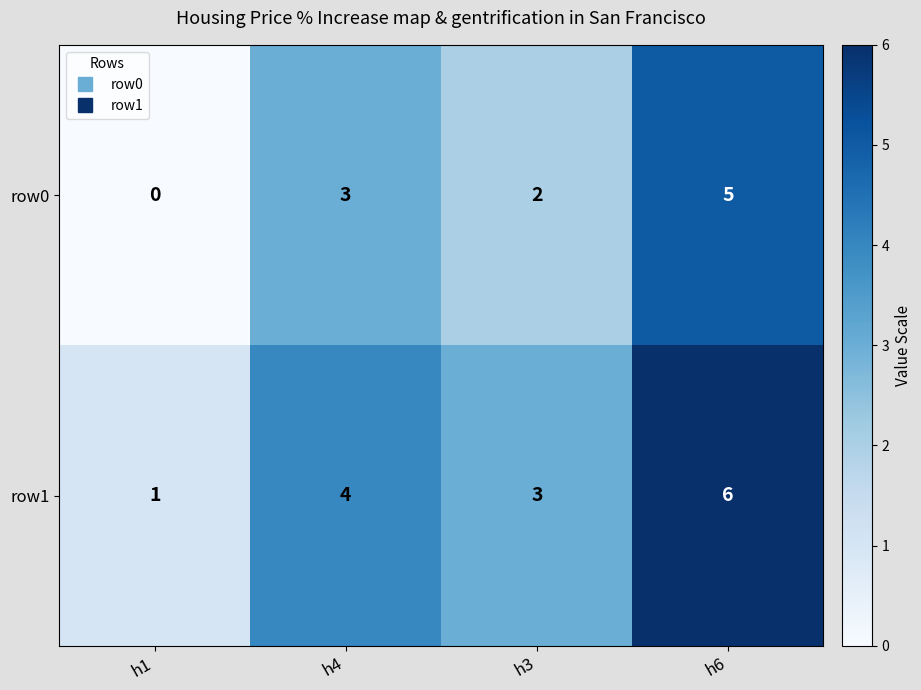

Rank the series at h1 from highest to lowest value.

row1, row0